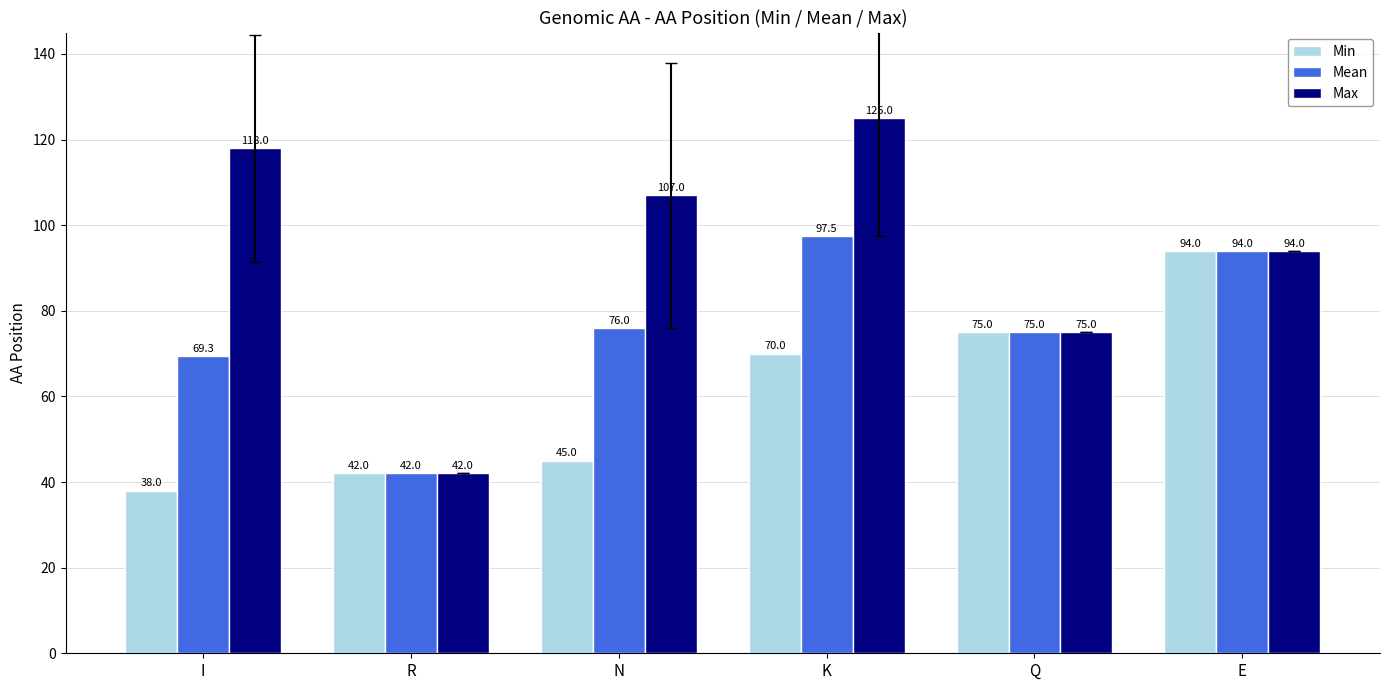

How many bars are there in total?

18